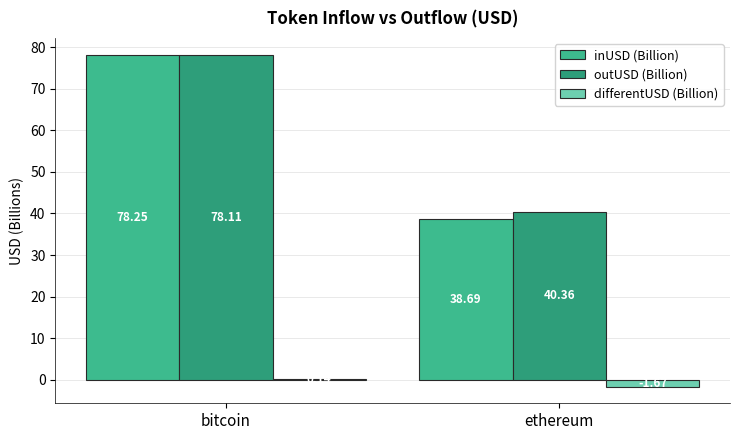

At which label is outUSD (Billion) closest to 59?

ethereum